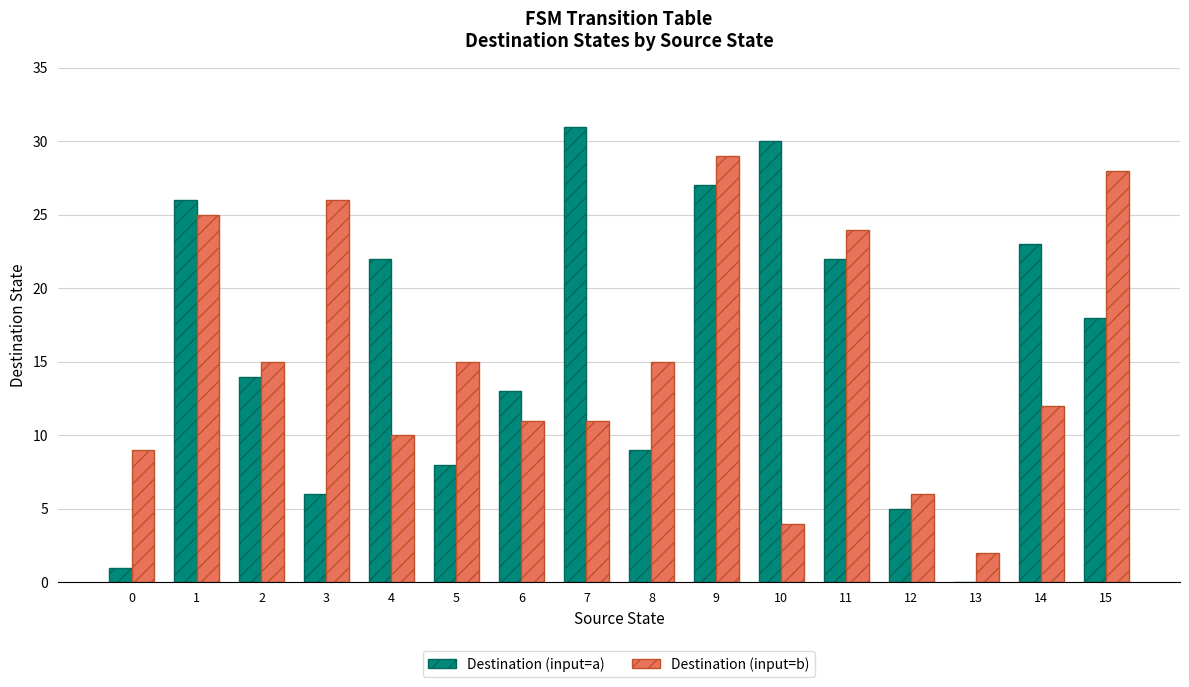

Is it true that Destination (input=a) equals 1 at 0?

True